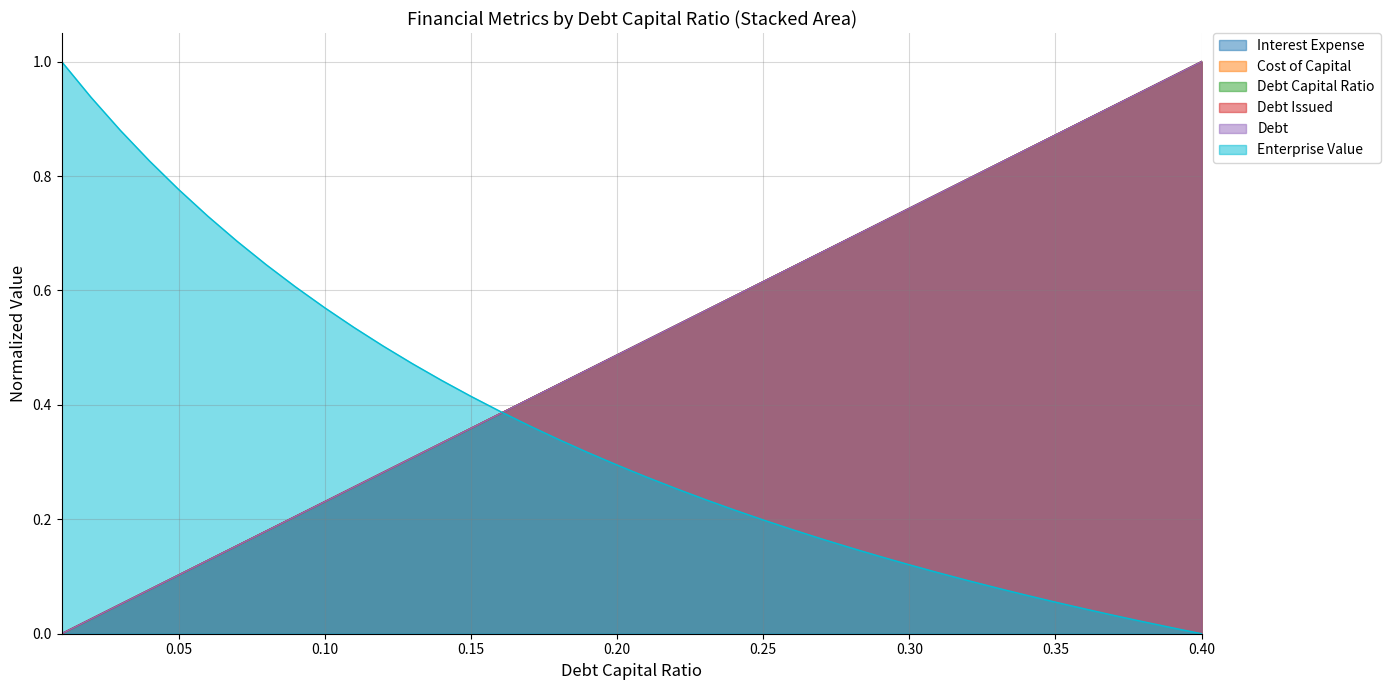

Does the chart have visible grid lines?

Yes